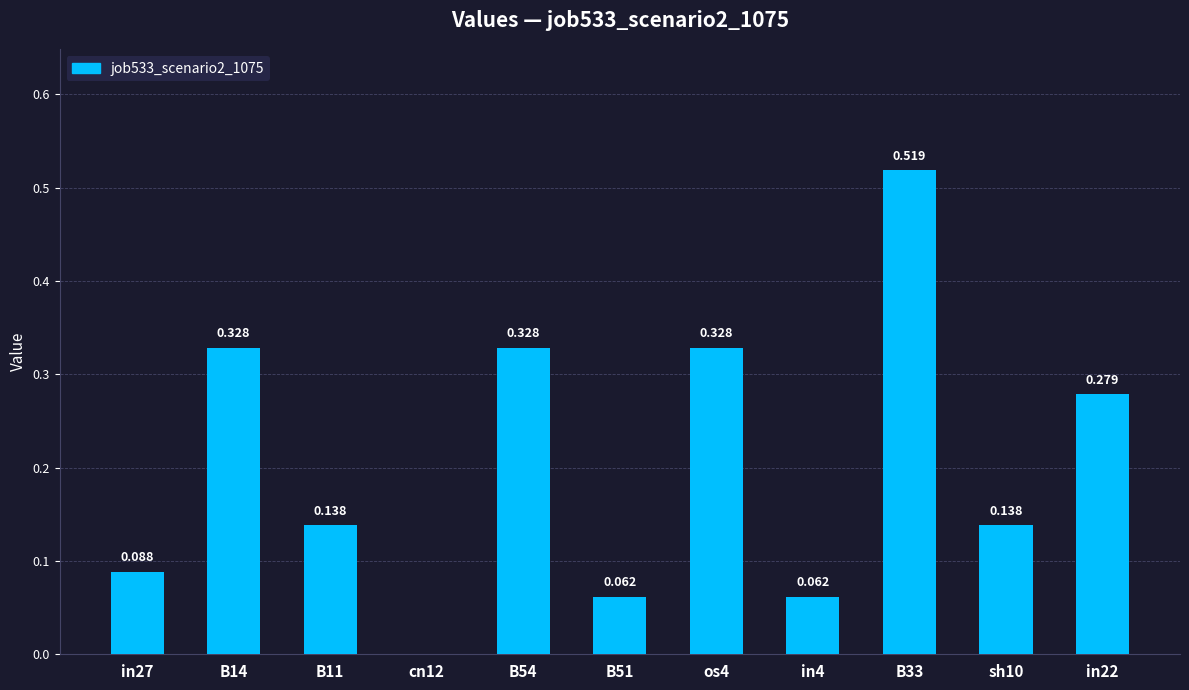

How many categories are shown in the chart?

11